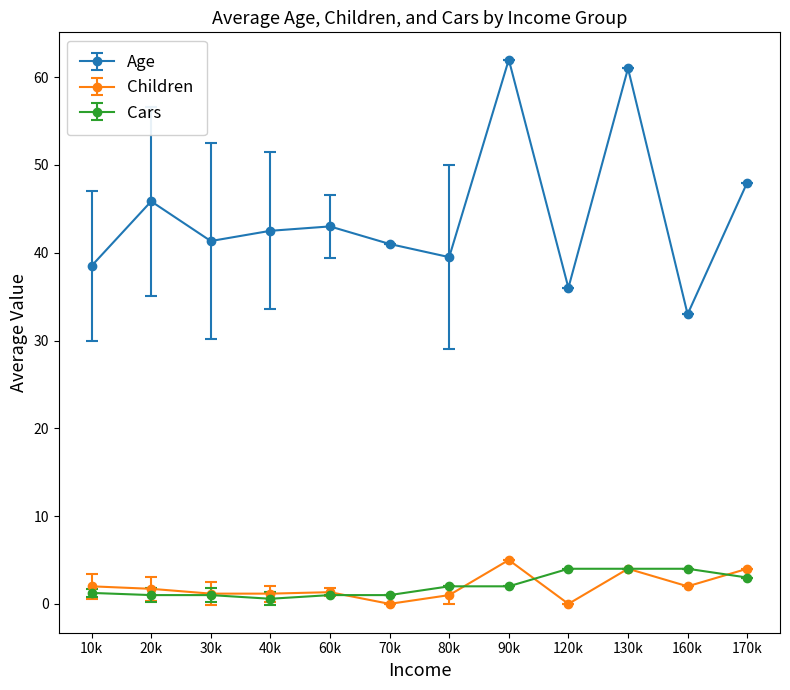

How many series are shown in this chart?

3